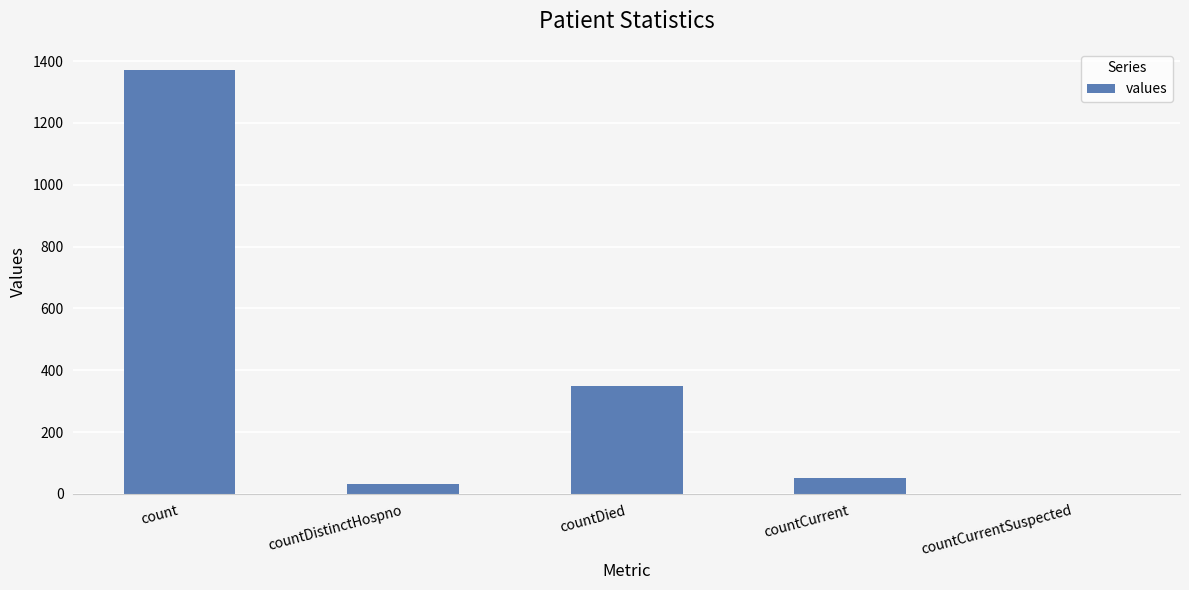

Reading left to right, extract all data points from this chart.

count=1371	countDistinctHospno=33	countDied=349	countCurrent=52	countCurrentSuspected=0